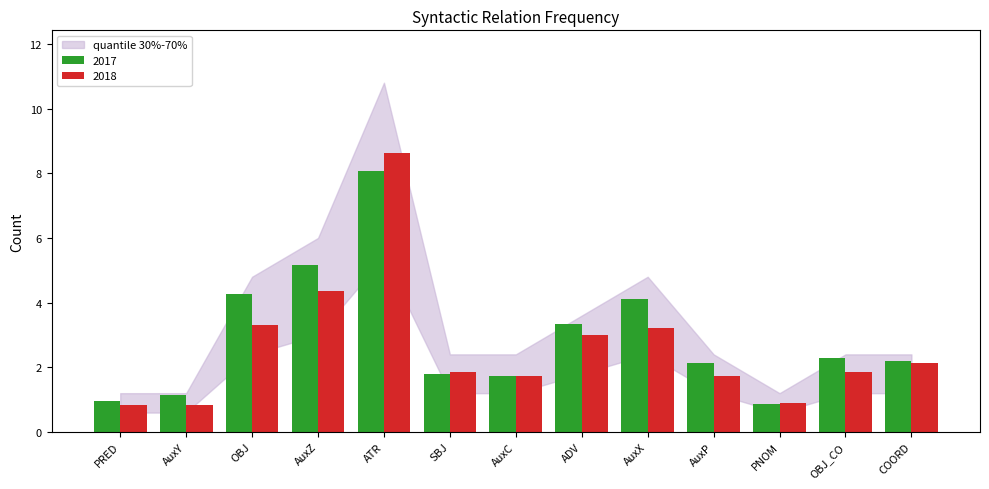

Between ATR and AuxX, which series saw the biggest shift?

2018